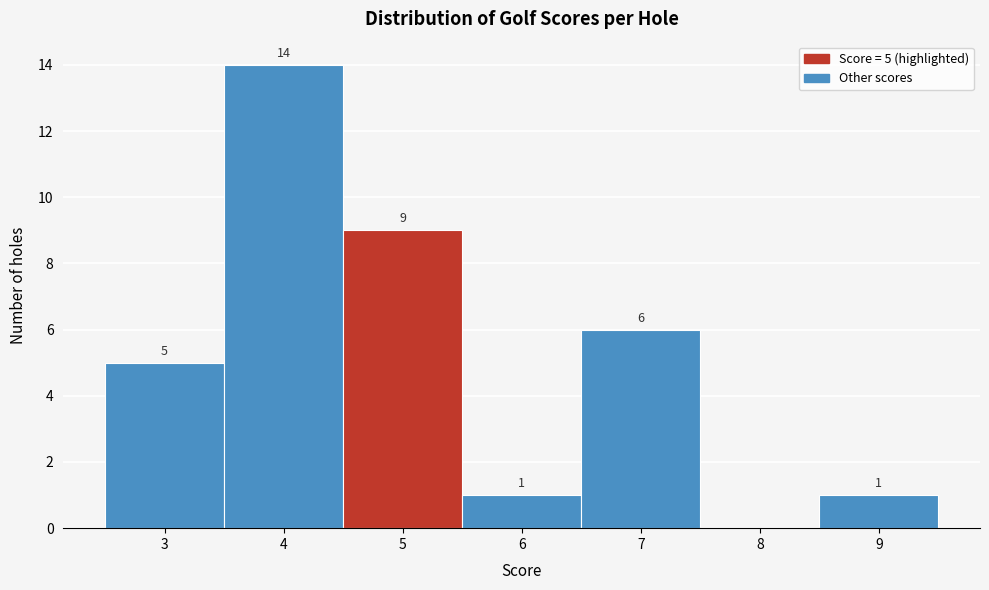

Reading right to left, list all the values displayed in this chart.

9=1	8=0	7=6	6=1	5=9	4=14	3=5